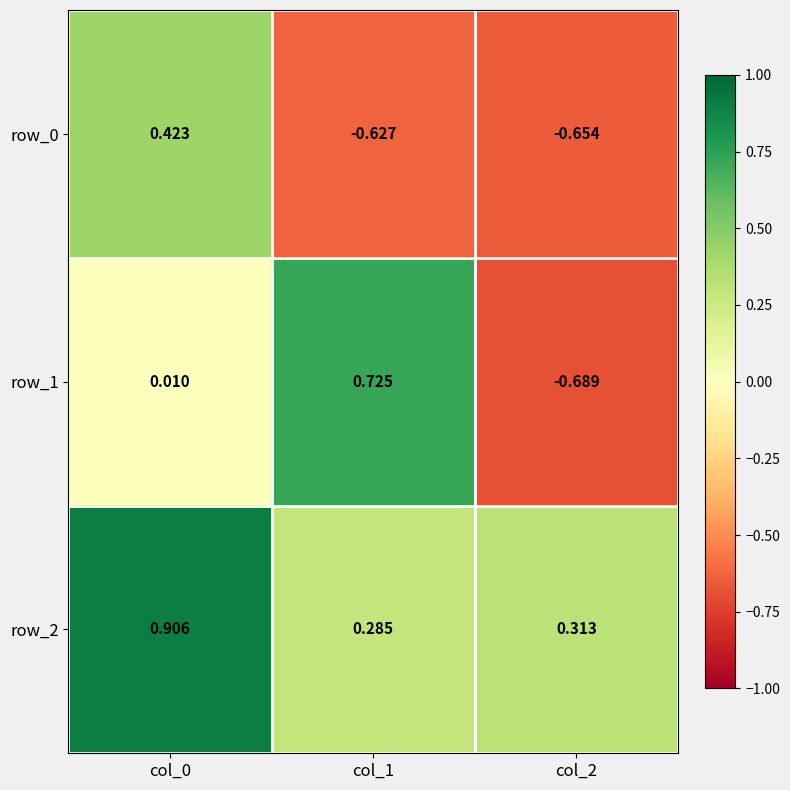

Is the value of row_1 at col_2 greater than the value of row_2 at col_2?

No